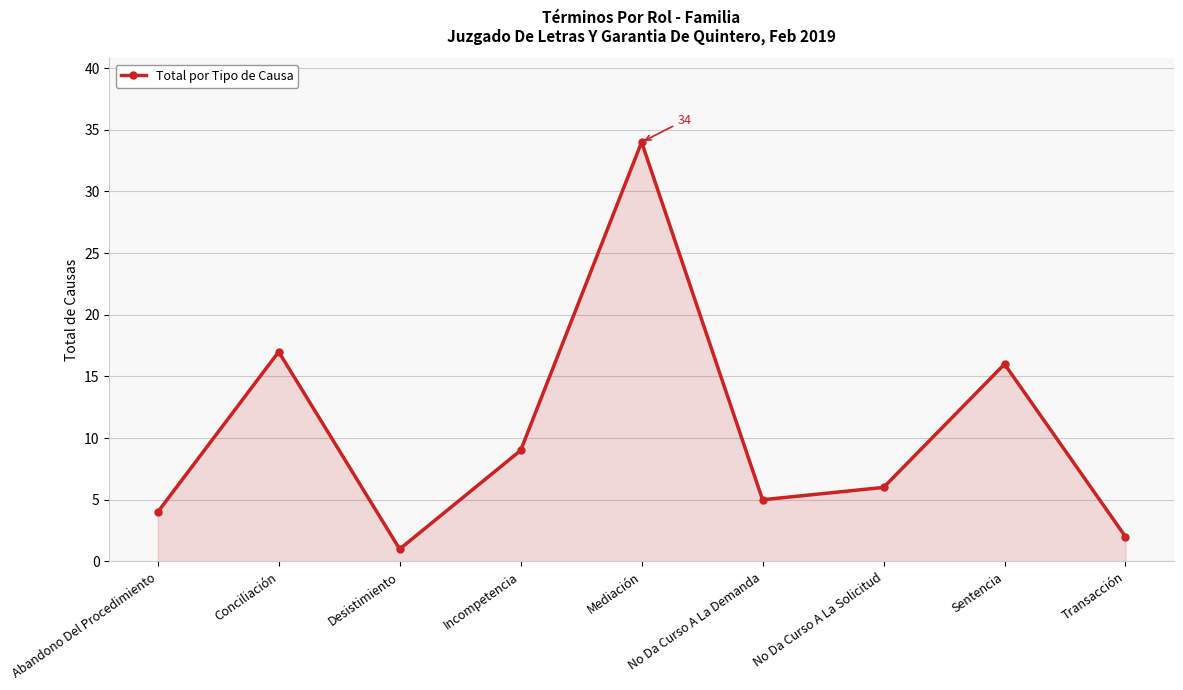

At which label does the data first exceed 6?

Conciliación